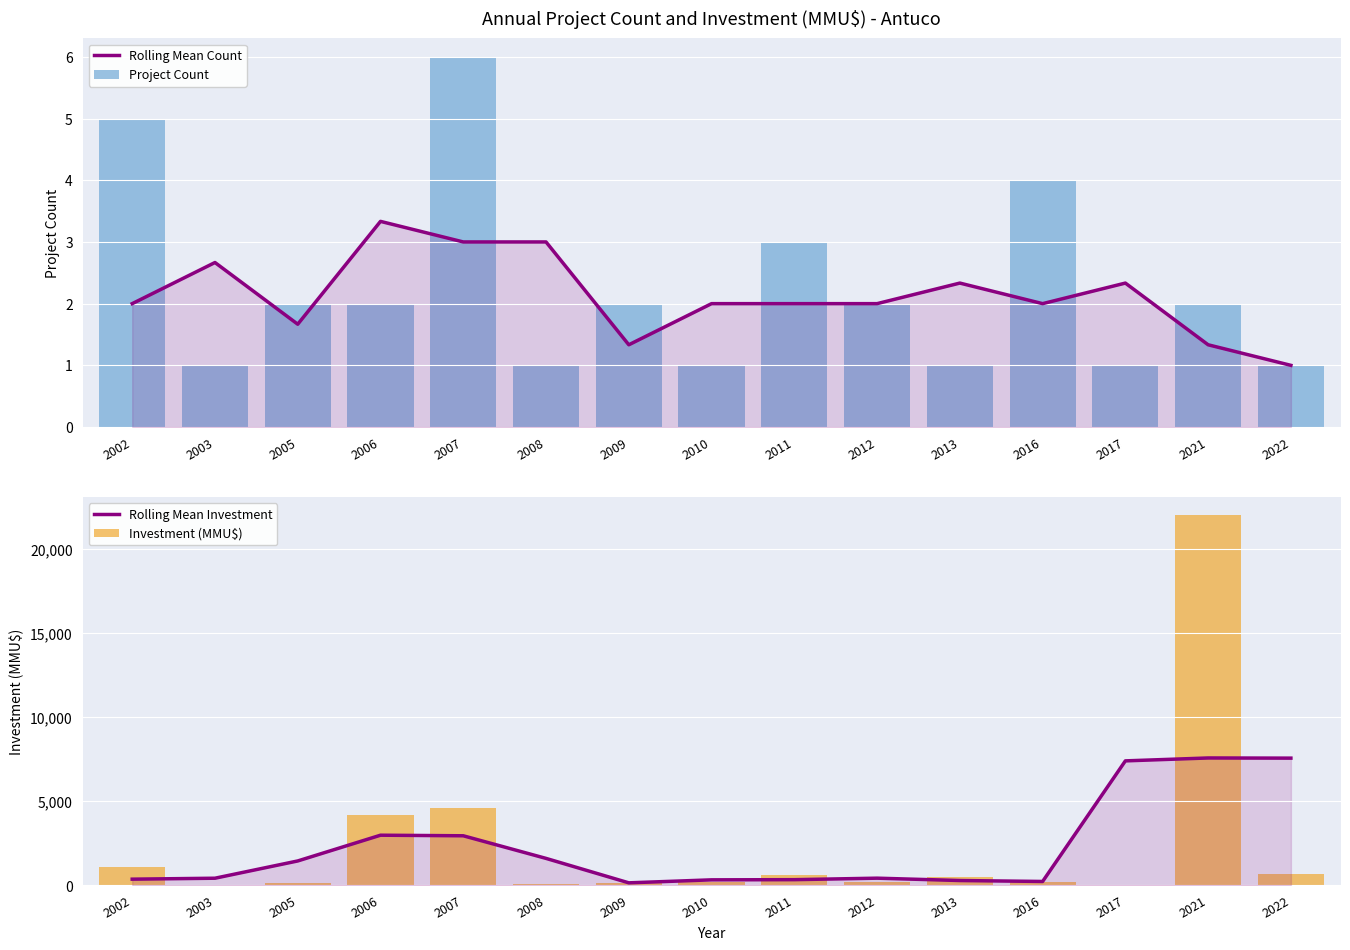

How many values in the Project Count series are below 2?

6